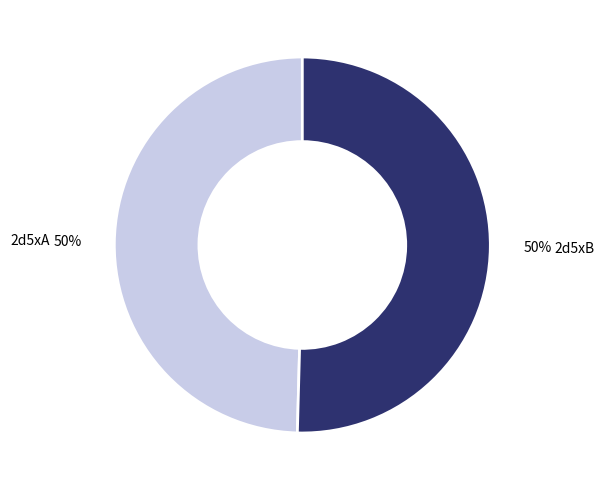

Is it true that 2d5xA is 50% of the pie?

True